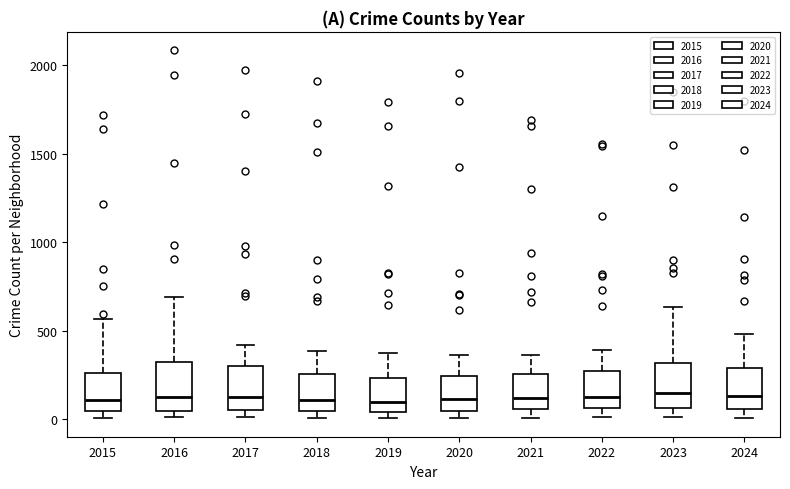

Where does the upper whisker of the box at x = 2021 end on the y-axis? The values are not printed on the chart, so give them approximately, as read against the axis.

350